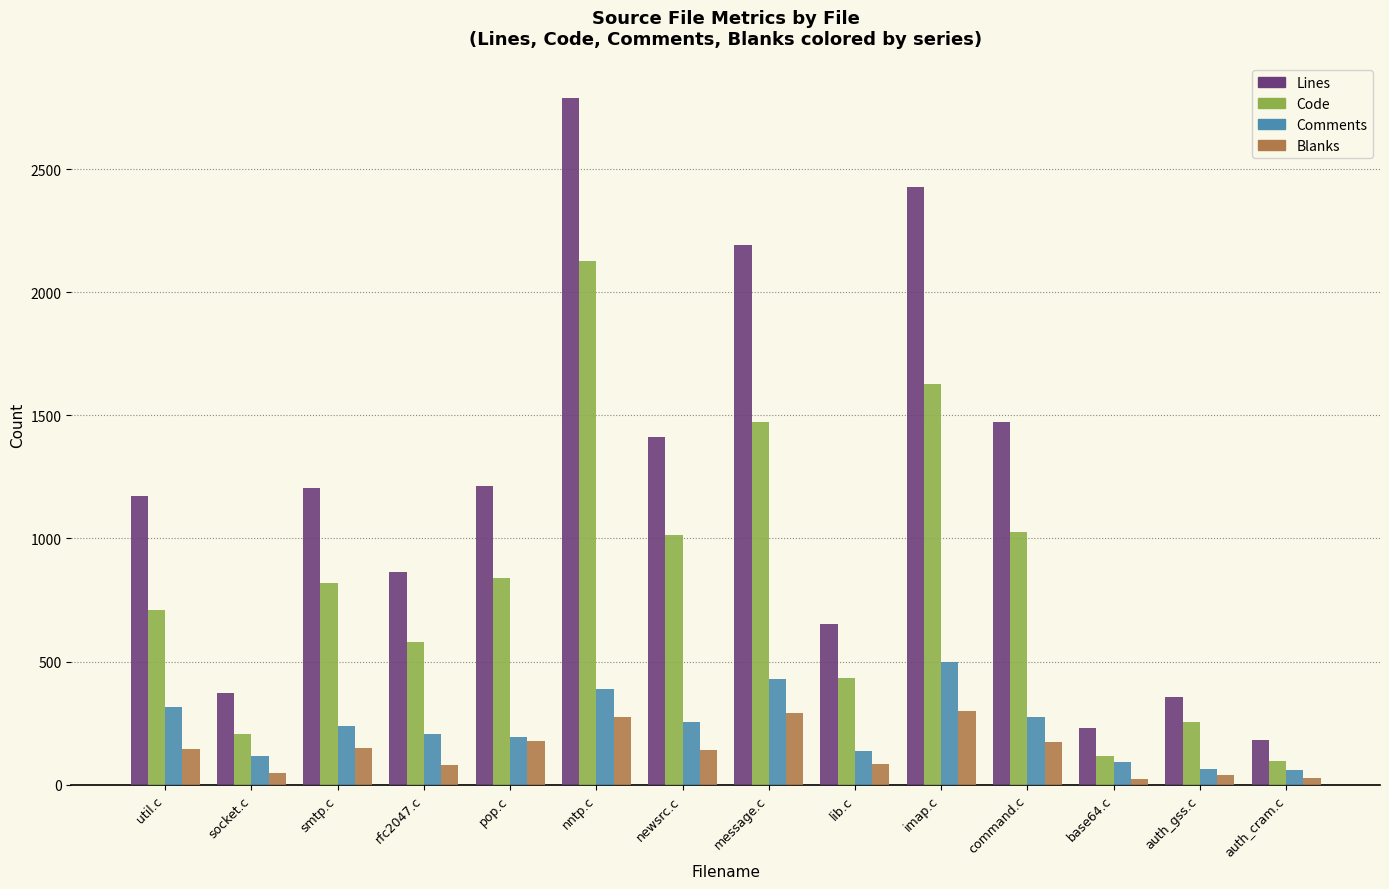

At which category does the chart reach its peak across all series?

nntp.c